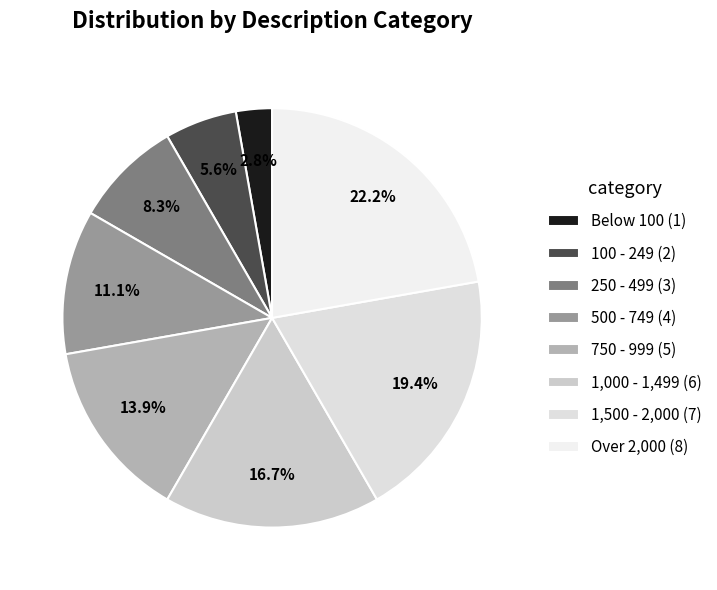

To the nearest percent, what is the combined percentage of Over 2,000 and 750 - 999?

36%